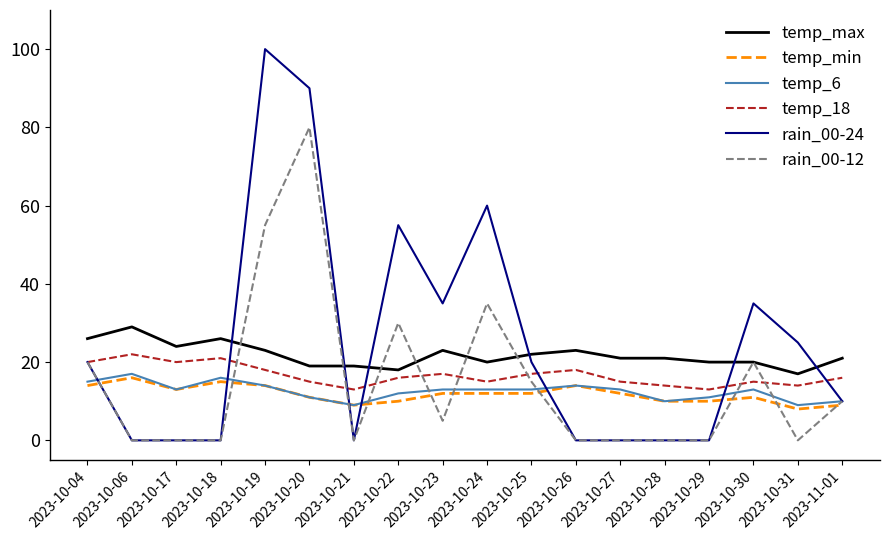

Reading left to right, transcribe all the data shown in this chart.

temp_max: 2023-10-04=26	2023-10-06=29	2023-10-17=24	2023-10-18=26	2023-10-19=23	2023-10-20=19	2023-10-21=19	2023-10-22=18	2023-10-23=23	2023-10-24=20	2023-10-25=22	2023-10-26=23	2023-10-27=21	2023-10-28=21	2023-10-29=20	2023-10-30=20	2023-10-31=17	2023-11-01=21
temp_min: 2023-10-04=14	2023-10-06=16	2023-10-17=13	2023-10-18=15	2023-10-19=14	2023-10-20=11	2023-10-21=9	2023-10-22=10	2023-10-23=12	2023-10-24=12	2023-10-25=12	2023-10-26=14	2023-10-27=12	2023-10-28=10	2023-10-29=10	2023-10-30=11	2023-10-31=8	2023-11-01=9
temp_6: 2023-10-04=15	2023-10-06=17	2023-10-17=13	2023-10-18=16	2023-10-19=14	2023-10-20=11	2023-10-21=9	2023-10-22=12	2023-10-23=13	2023-10-24=13	2023-10-25=13	2023-10-26=14	2023-10-27=13	2023-10-28=10	2023-10-29=11	2023-10-30=13	2023-10-31=9	2023-11-01=10
temp_18: 2023-10-04=20	2023-10-06=22	2023-10-17=20	2023-10-18=21	2023-10-19=18	2023-10-20=15	2023-10-21=13	2023-10-22=16	2023-10-23=17	2023-10-24=15	2023-10-25=17	2023-10-26=18	2023-10-27=15	2023-10-28=14	2023-10-29=13	2023-10-30=15	2023-10-31=14	2023-11-01=16
rain_00-24: 2023-10-04=20	2023-10-06=0	2023-10-17=0	2023-10-18=0	2023-10-19=100	2023-10-20=90	2023-10-21=0	2023-10-22=55	2023-10-23=35	2023-10-24=60	2023-10-25=20	2023-10-26=0	2023-10-27=0	2023-10-28=0	2023-10-29=0	2023-10-30=35	2023-10-31=25	2023-11-01=10
rain_00-12: 2023-10-04=20	2023-10-06=0	2023-10-17=0	2023-10-18=0	2023-10-19=55	2023-10-20=80	2023-10-21=0	2023-10-22=30	2023-10-23=5	2023-10-24=35	2023-10-25=15	2023-10-26=0	2023-10-27=0	2023-10-28=0	2023-10-29=0	2023-10-30=20	2023-10-31=0	2023-11-01=10